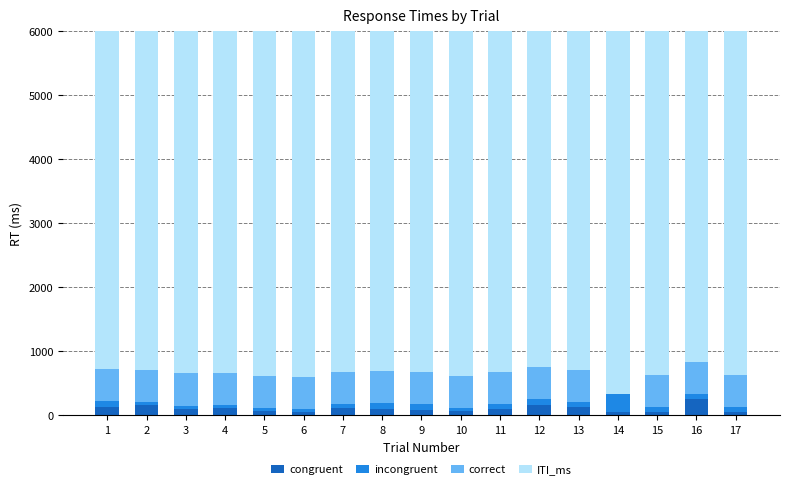

How many data points in incongruent are less than 68?

7